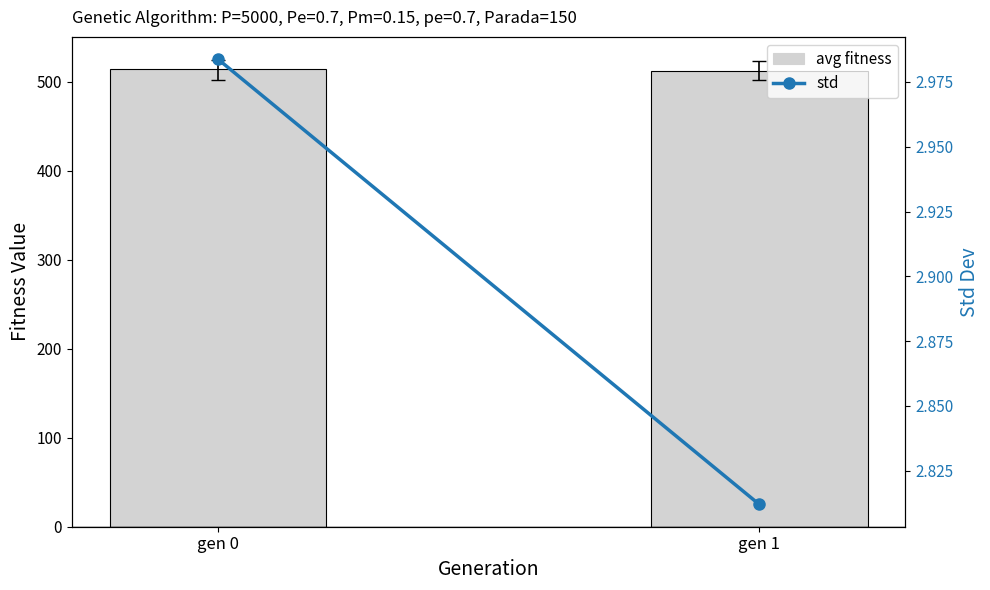

What is the difference between the highest and lowest values at gen 0?

511.1